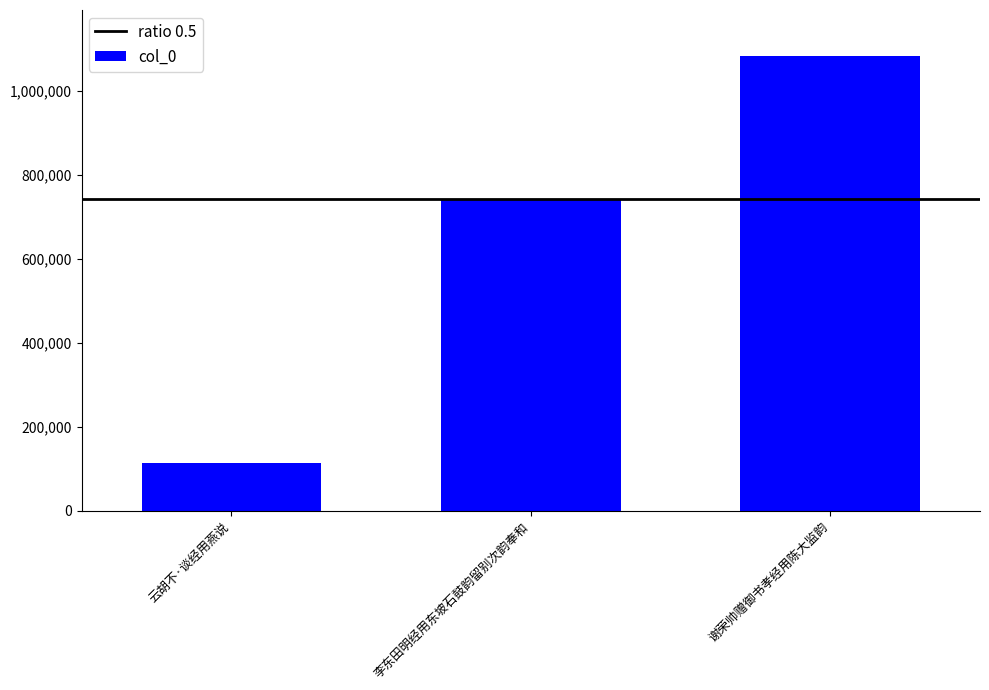

How many series are shown in this chart?

1